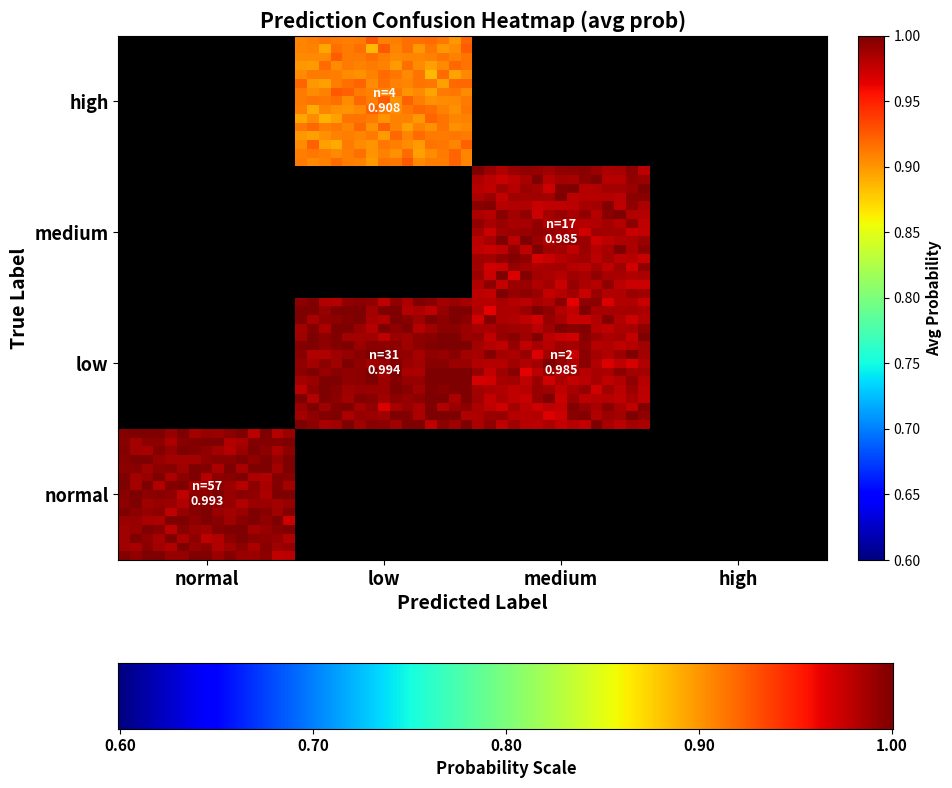

Which has a higher value, medium_low or medium_high?

medium_low